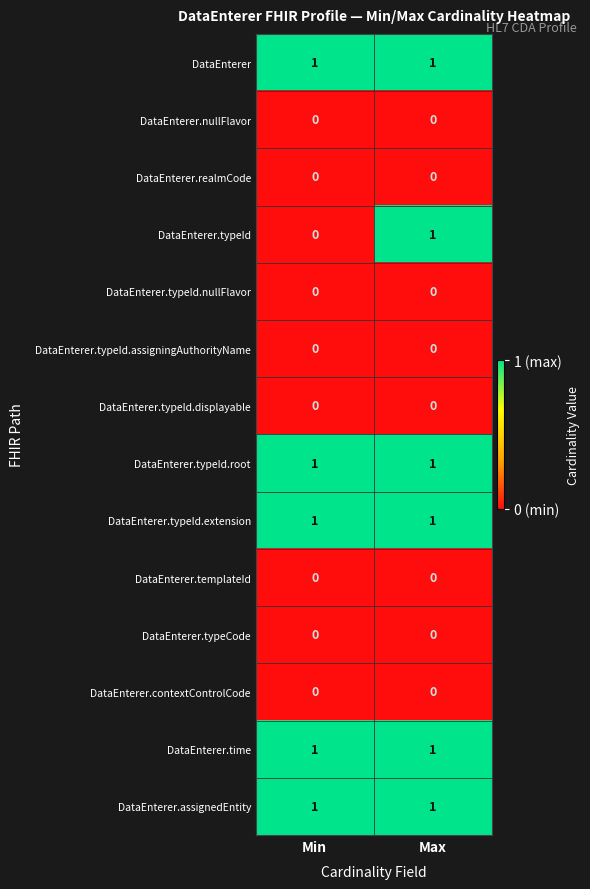

Which series changed the most between Min and Max?

DataEnterer.typeId